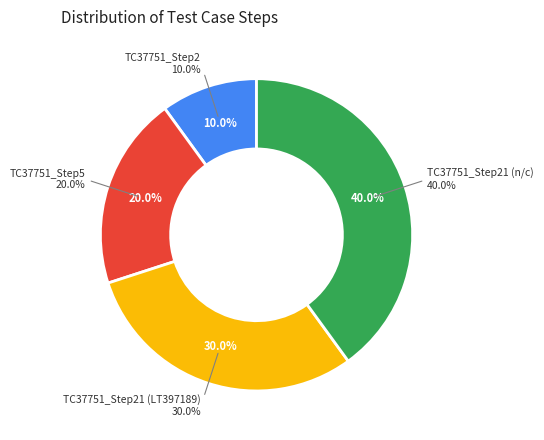

Which slice is the smallest?

TC37751_Step2